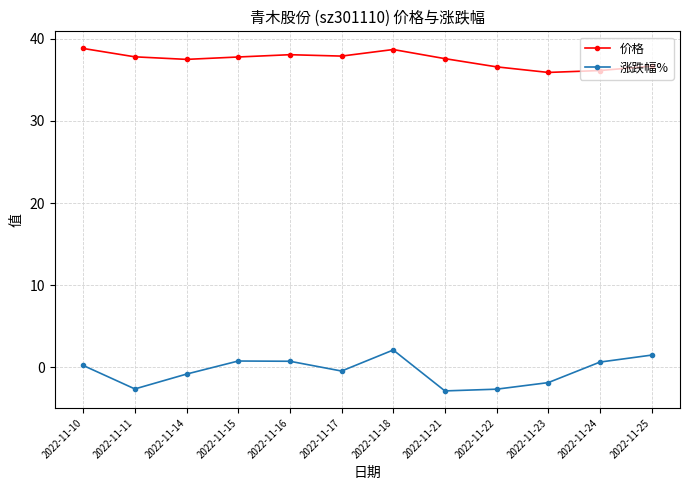

True or false: 涨跌幅% has more than 1 interior local peaks.

True